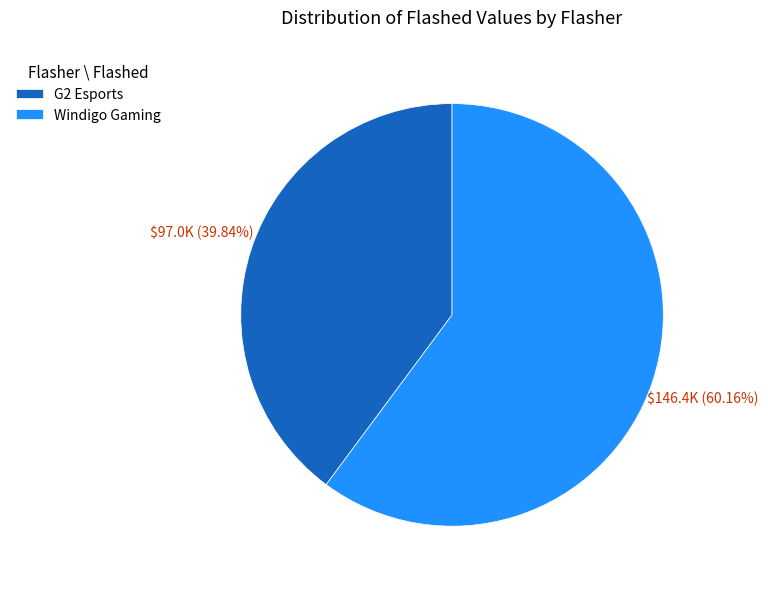

To the nearest percent, what percentage of the pie is G2 Esports?

40%